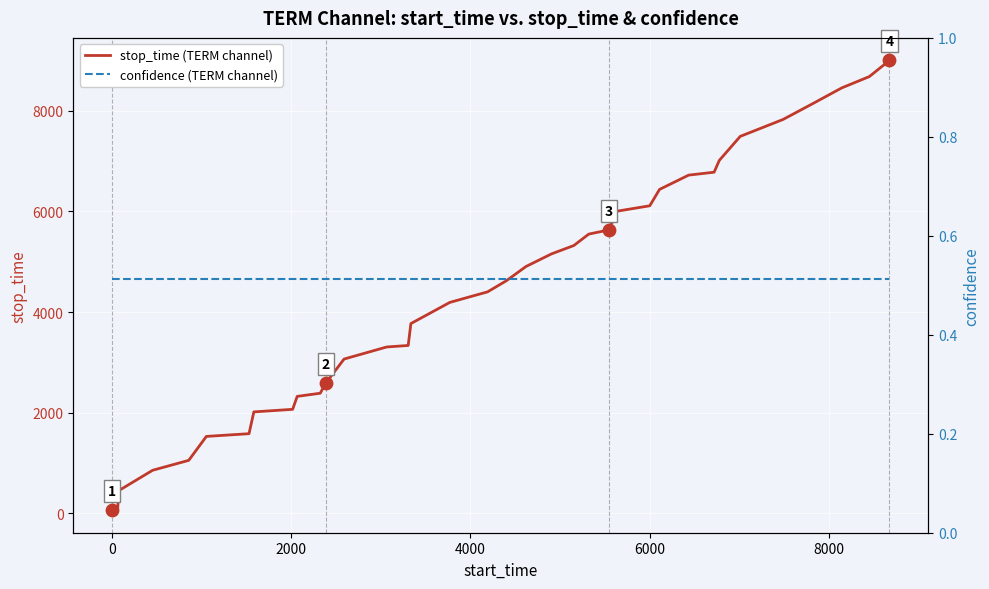

At how many categories does at least one series exceed 4014?

20